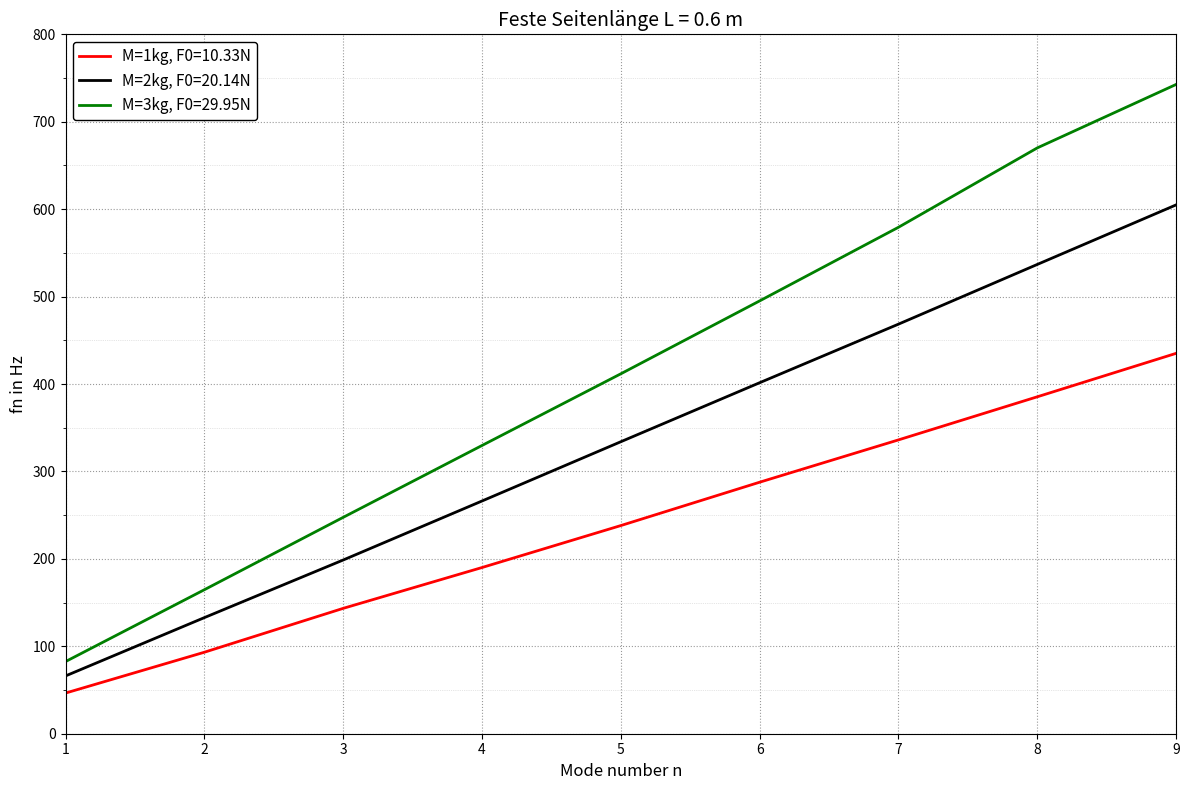

Where is M=3kg, F0=29.95N nearest to the value 412?

5